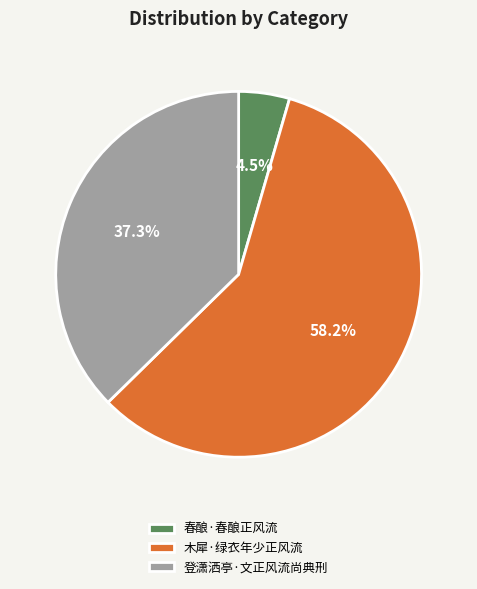

To the nearest percent, what percentage of the pie is 登潇洒亭·文正风流尚典刑?

37%